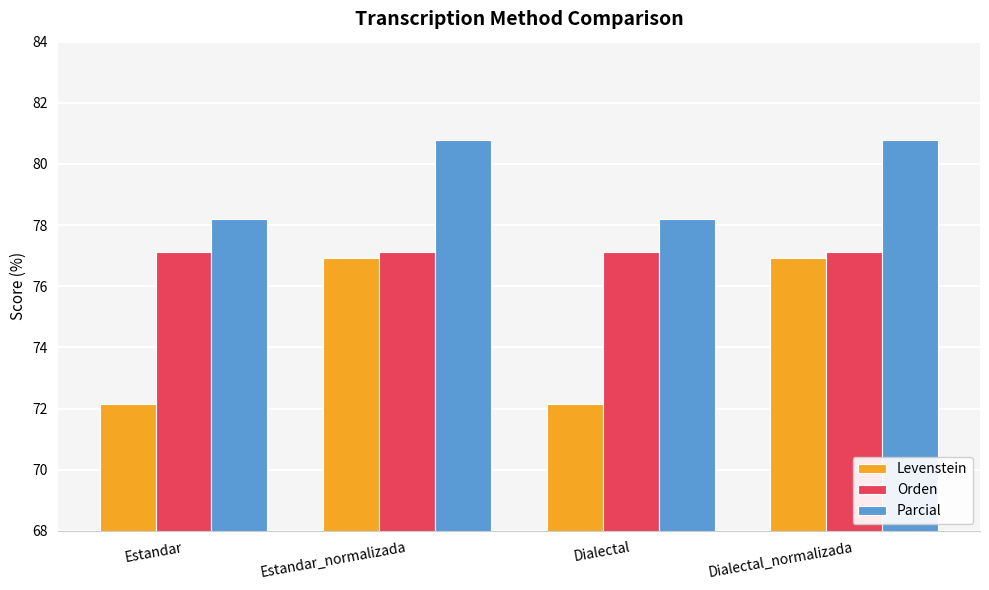

What is the spread (max minus min) of values at Estandar_normalizada?

3.8